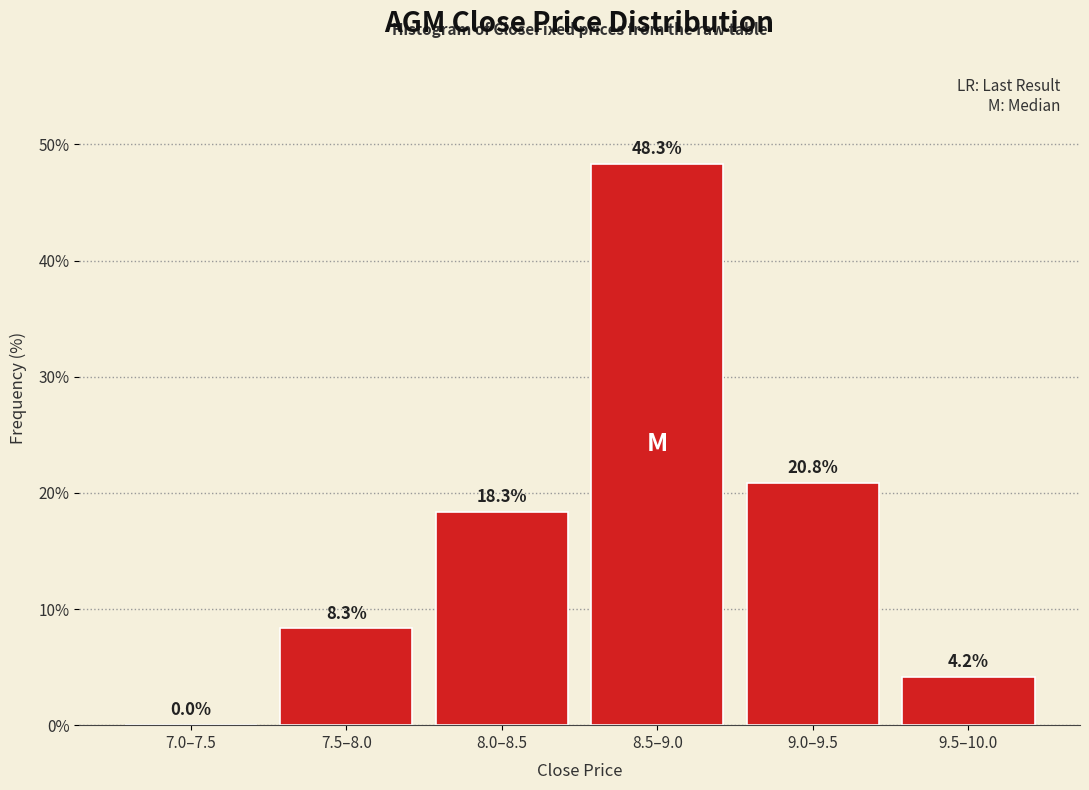

Reading left to right, what are all the values shown in this chart?

7.0–7.5=0.0	7.5–8.0=8.3	8.0–8.5=18.3	8.5–9.0=48.3	9.0–9.5=20.8	9.5–10.0=4.2